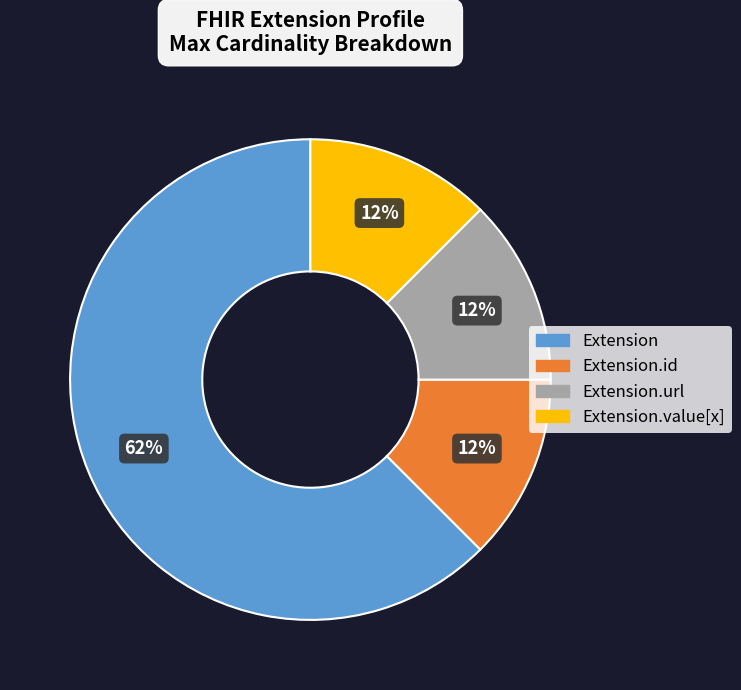

How many slices are in this pie chart?

4